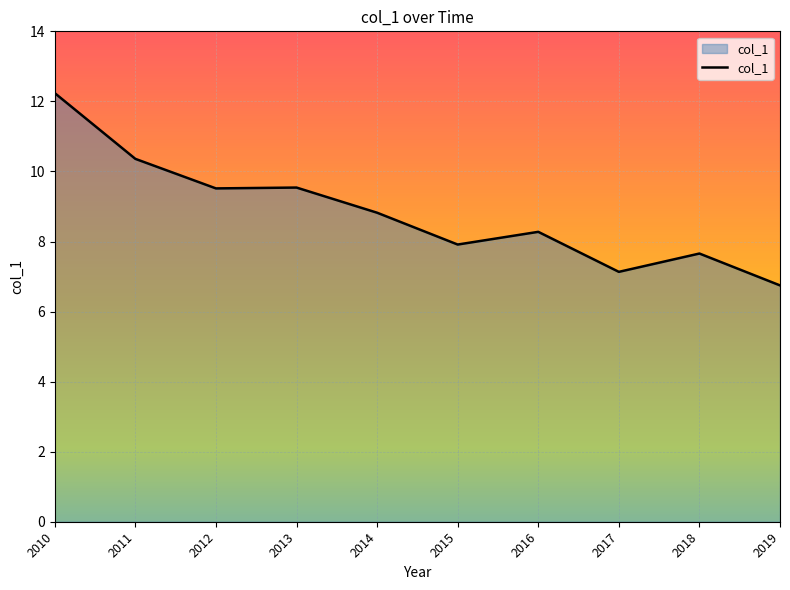

What is the difference between the values at 2017 and 2018?

0.5